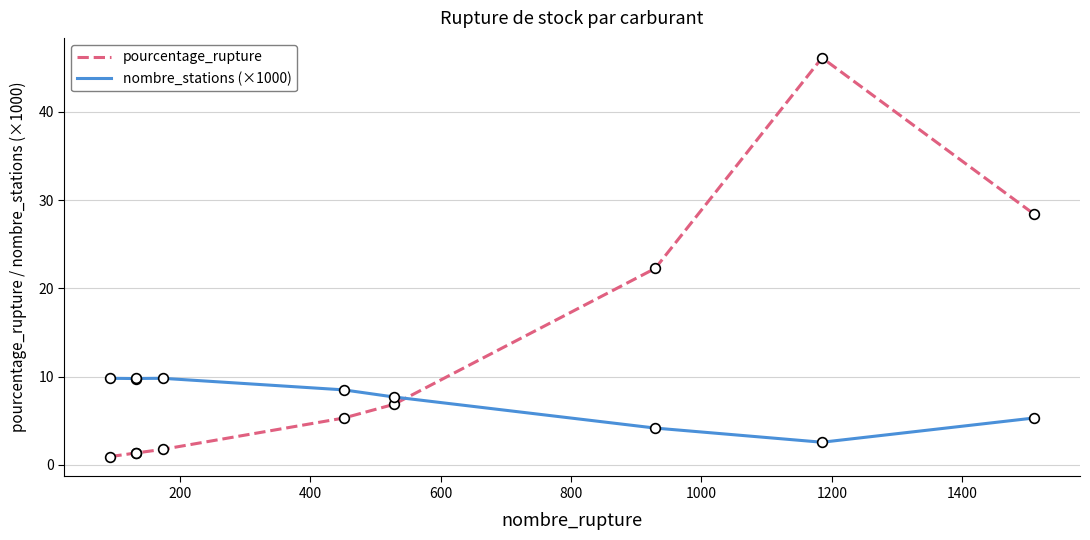

Reading right to left, what are all the values shown in this chart?

pourcentage_rupture: 28.4	46.1	22.3	6.9	5.3	1.8	1.4	1.4	0.9
nombre_stations (×1000): 5.3	2.6	4.2	7.7	8.5	9.8	9.8	9.8	9.8